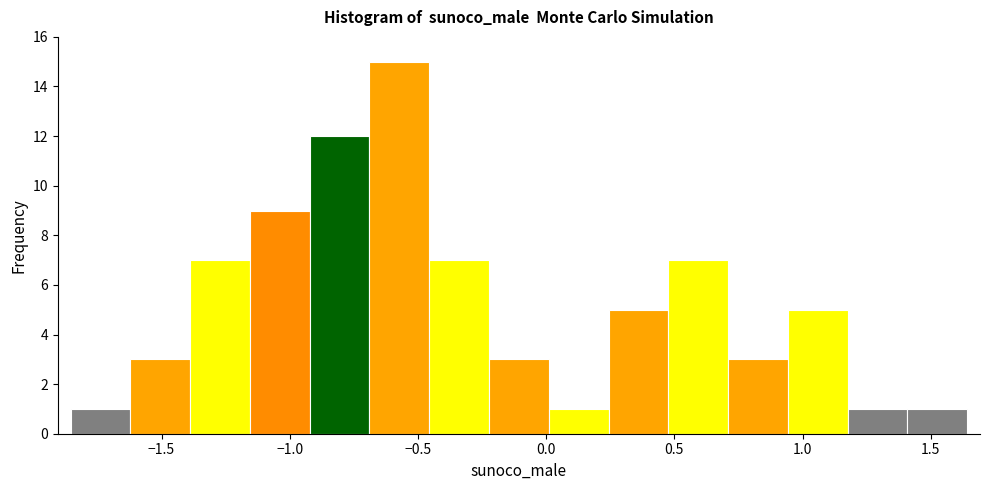

Reading left to right, transcribe this chart: for each bar, give the range it covers on the x-axis and its height. Neither the bar edges nor the heights are printed on the chart, so give them approximately, as read against the axes.

-1.85 to -1.60: 1
-1.60 to -1.40: 3
-1.40 to -1.15: 7
-1.15 to -0.90: 9
-0.90 to -0.70: 12
-0.70 to -0.45: 15
-0.45 to -0.20: 7
-0.20 to 0.00: 3
0.00 to 0.25: 1
0.25 to 0.50: 5
0.50 to 0.70: 7
0.70 to 0.95: 3
0.95 to 1.20: 5
1.20 to 1.40: 1
1.40 to 1.65: 1